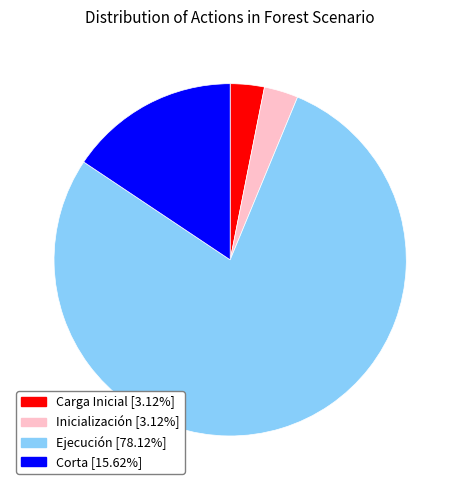

Combined, do Inicialización and Carga Inicial account for over 50%?

No